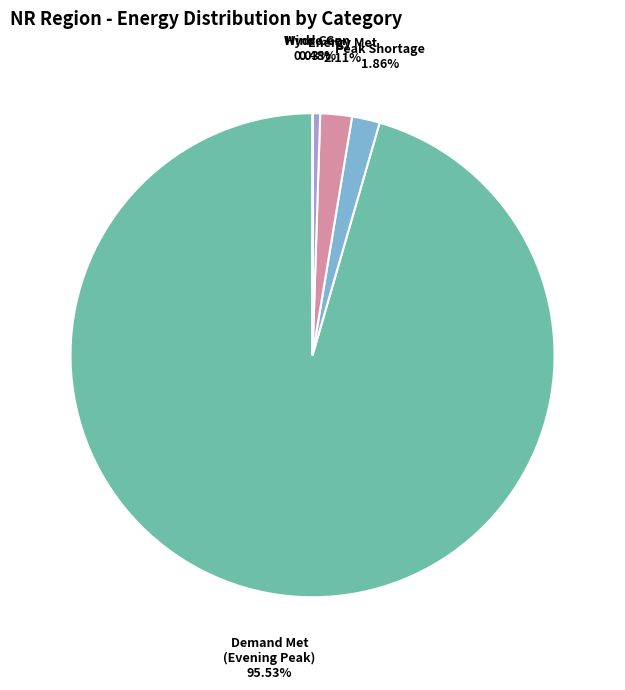

What is the largest slice in the pie chart?

Demand Met during Evening Peak hrs(MW)